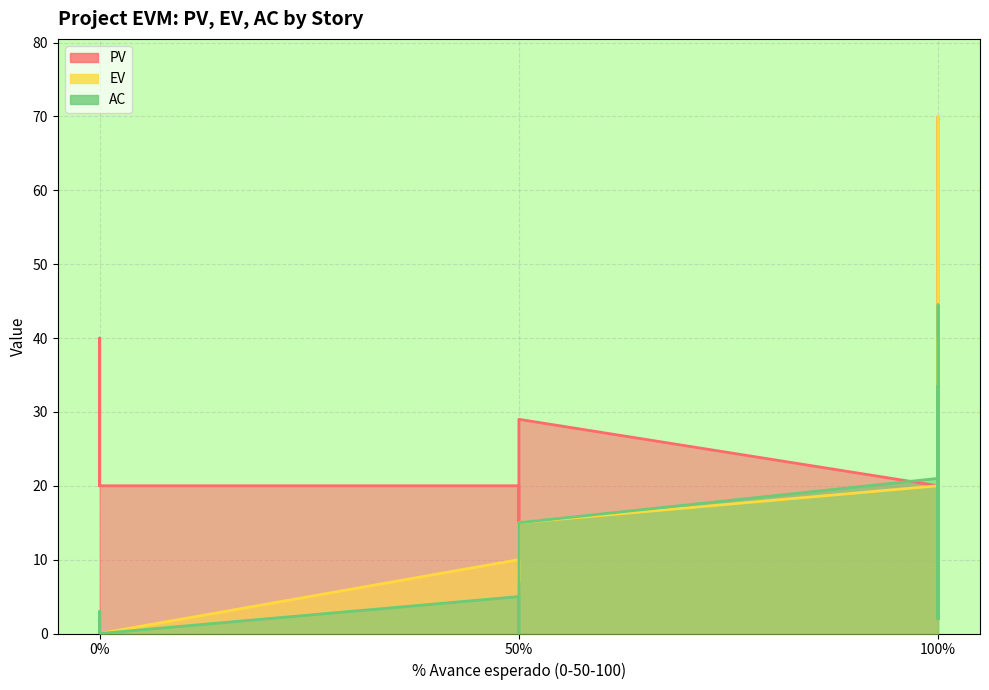

How many values in the PV series exceed 20?

5